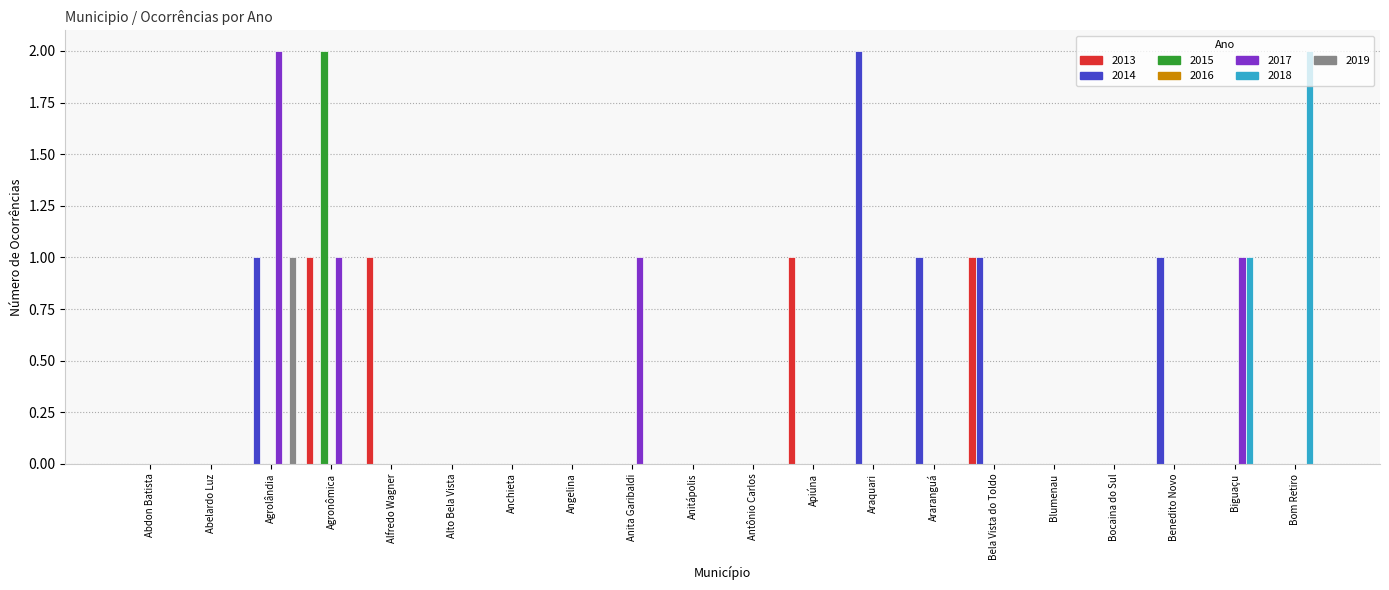

What is the greatest value displayed?

2